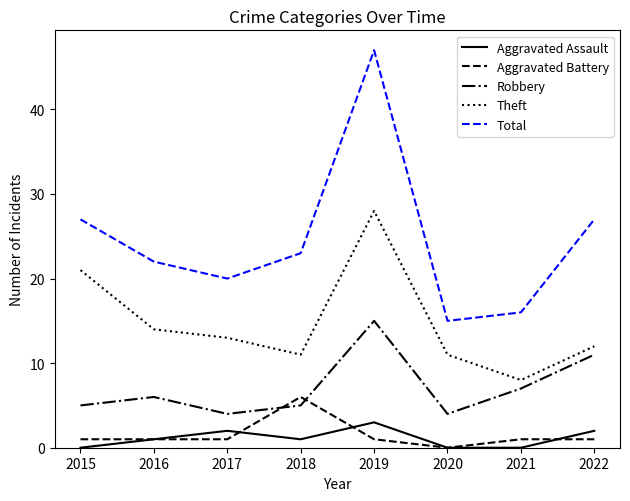

True or false: Theft has a value of 24 at 2016.

False